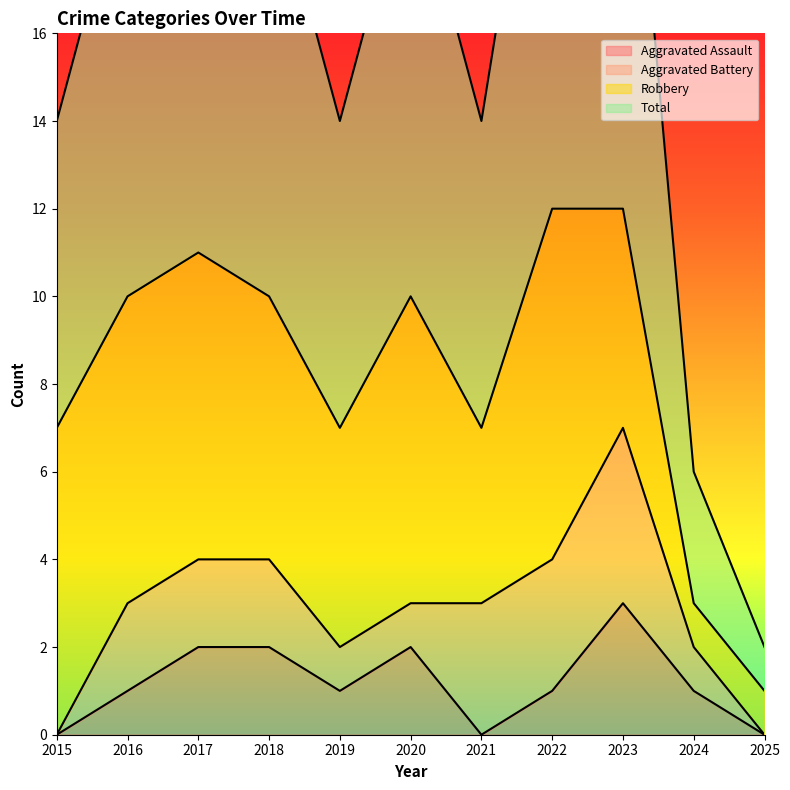

Which series has the largest range (max minus min)?

Total